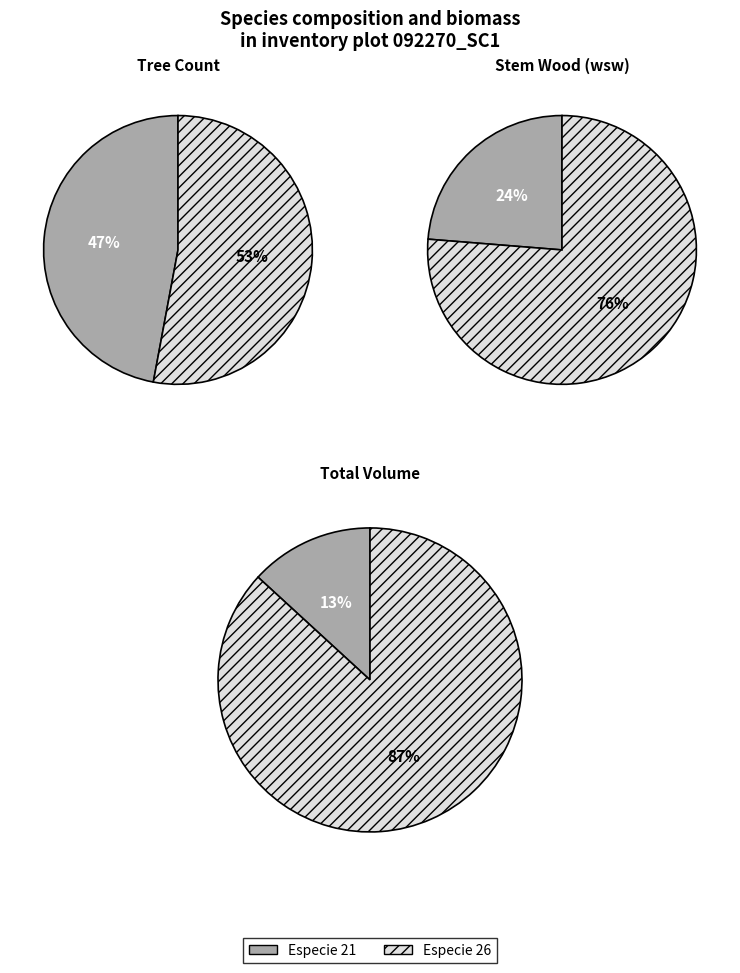

Count the number of slices in the pie.

2